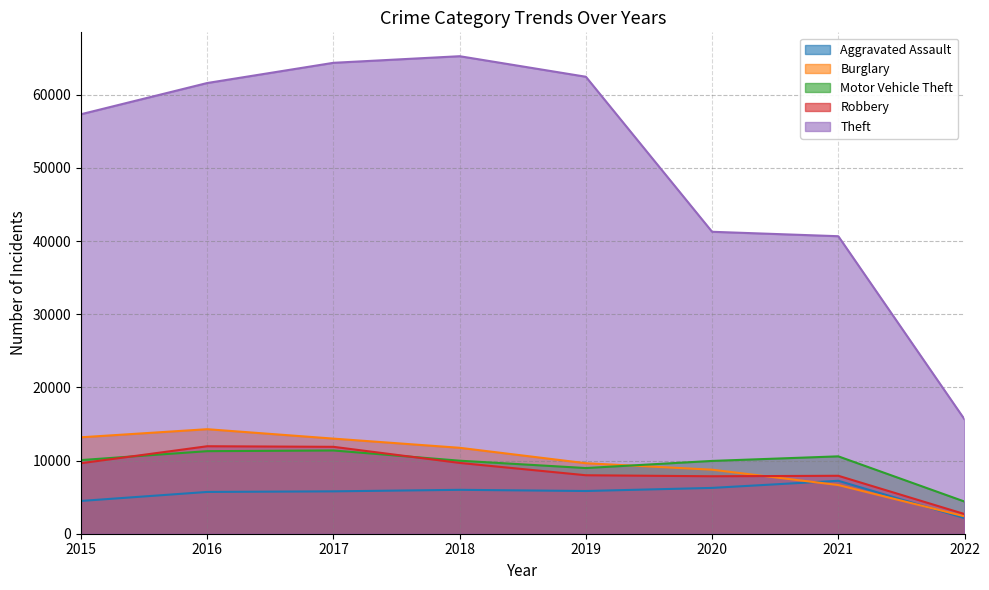

What are all the series names shown in the legend?

Aggravated Assault, Burglary, Motor Vehicle Theft, Robbery, Theft